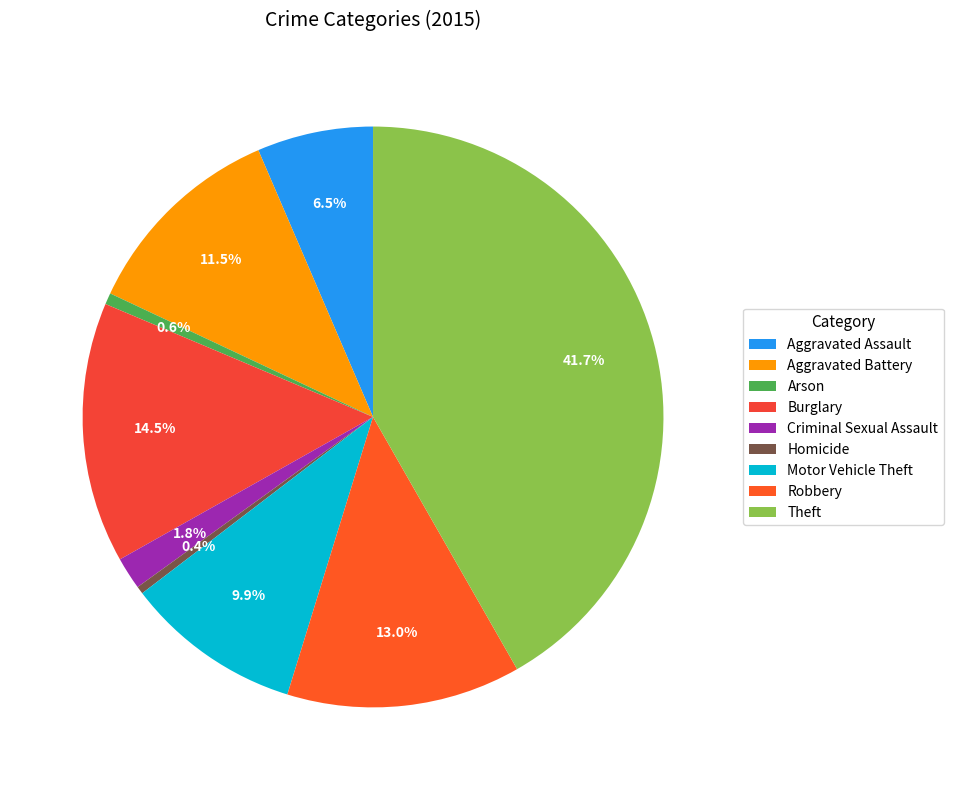

Count the number of slices in the pie.

9